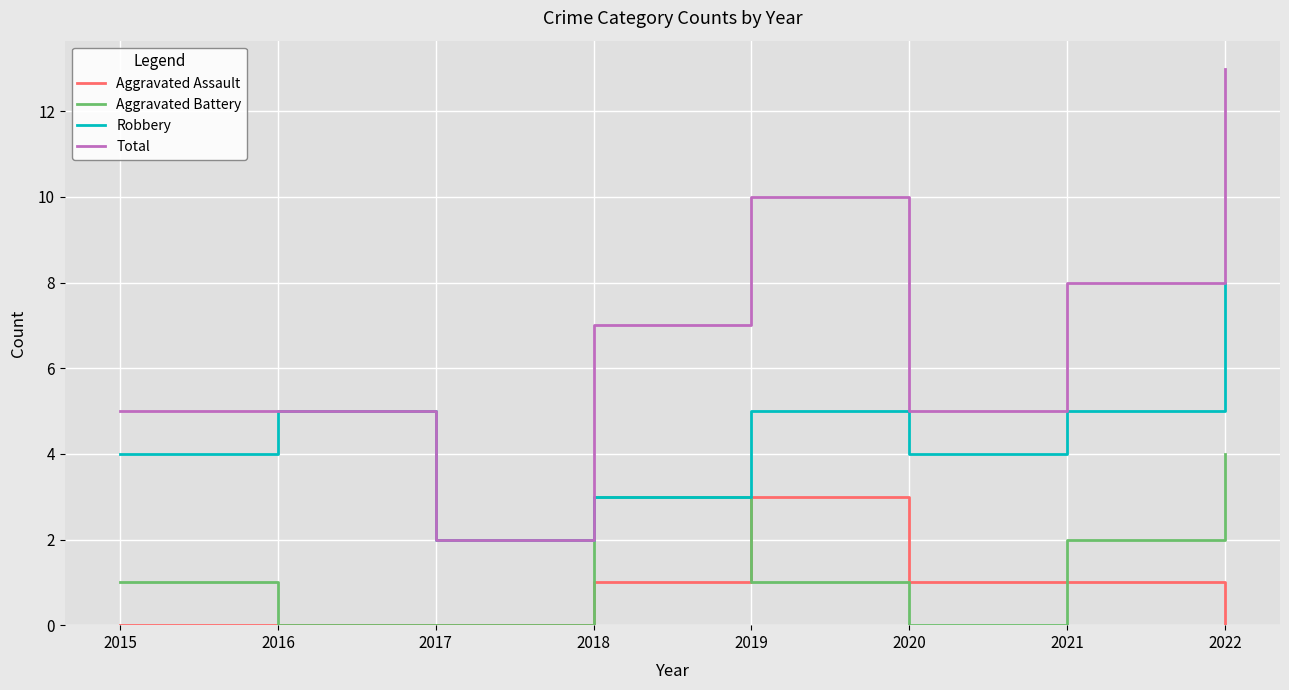

Reading left to right, what are all the values shown in this chart?

Aggravated Assault: 0	0	0	1	3	1	1	0
Aggravated Battery: 1	0	0	3	1	0	2	4
Robbery: 4	5	2	3	5	4	5	8
Total: 5	5	2	7	10	5	8	13